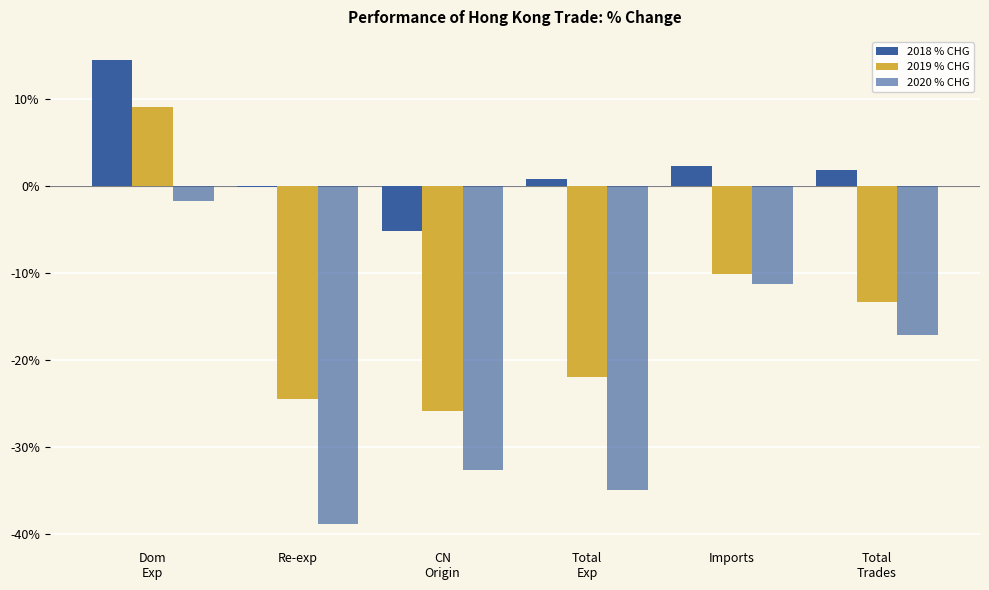

True or false: 2018 % CHG has a value of 1.2 at Total
Exp.

False